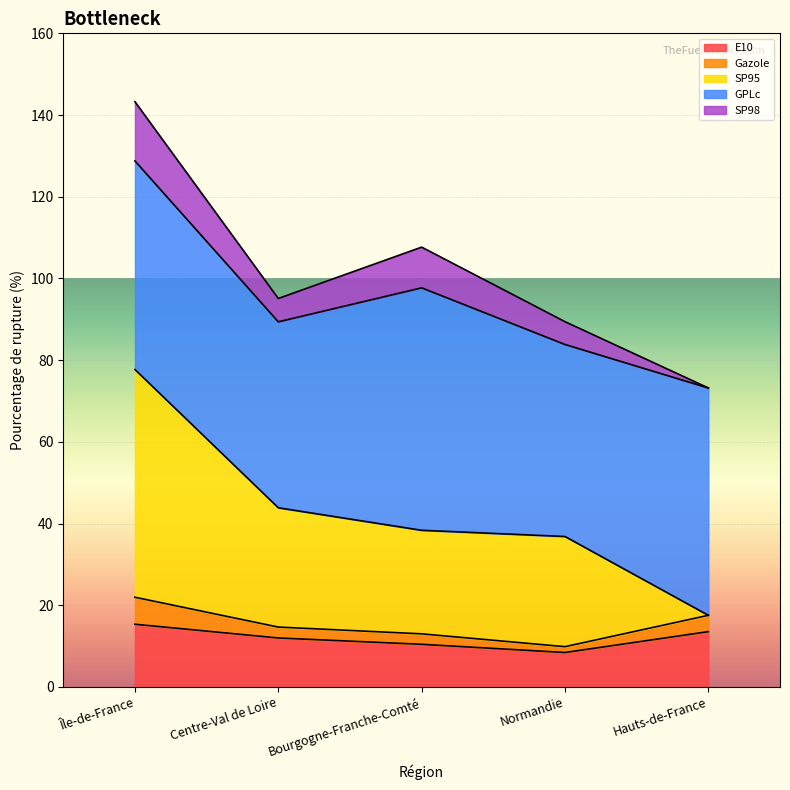

The E10 series shows 8.4 at Normandie. True or false?

True